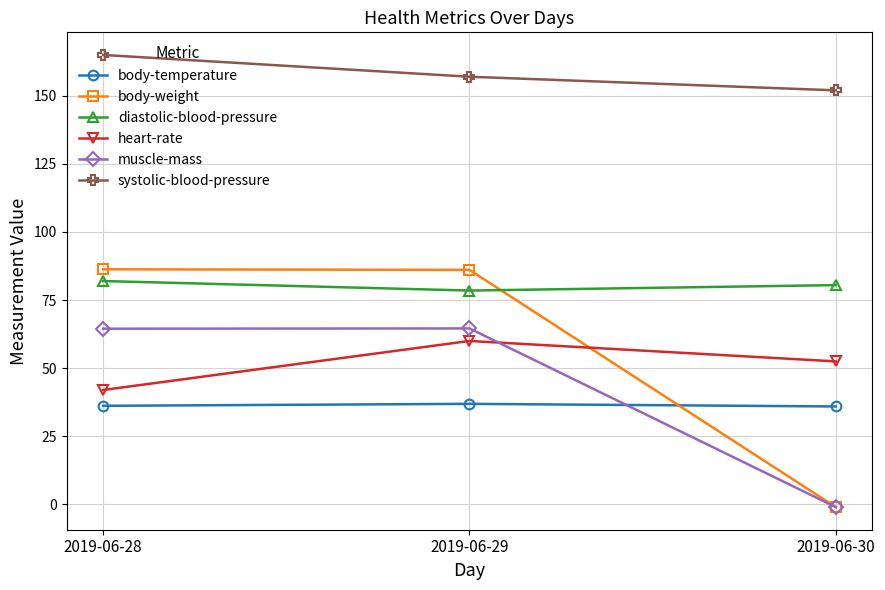

Count the diastolic-blood-pressure values in the range 78 to 82.

3